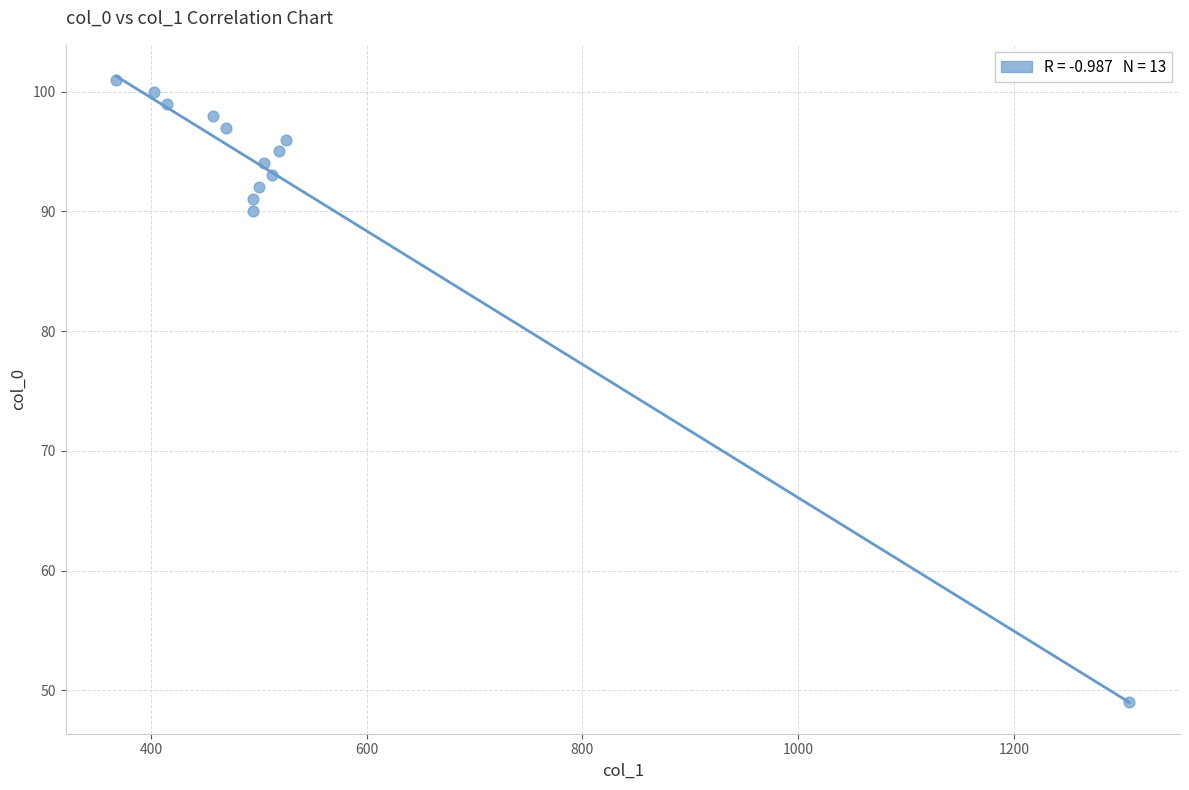

What Y value in the scatter plot is closest to 75?

90